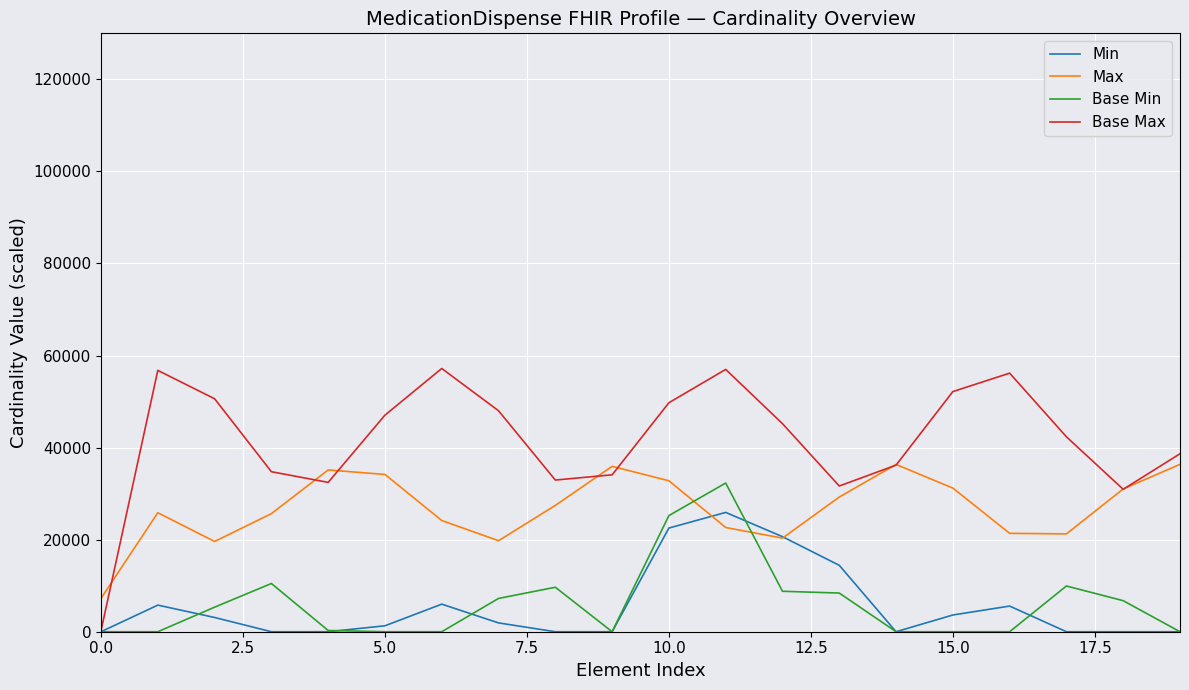

Which series has the largest total across all categories?

Base Max